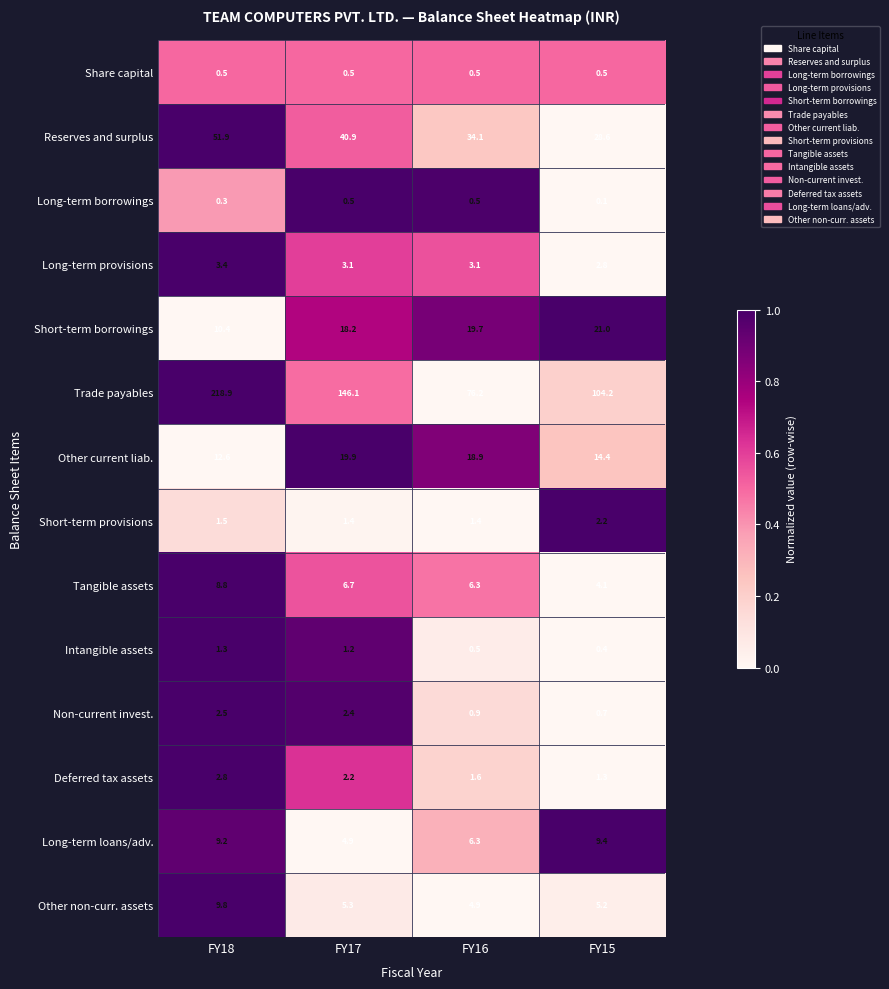

What is the difference between the second highest and minimum values in the Other current liab. series?

6.3